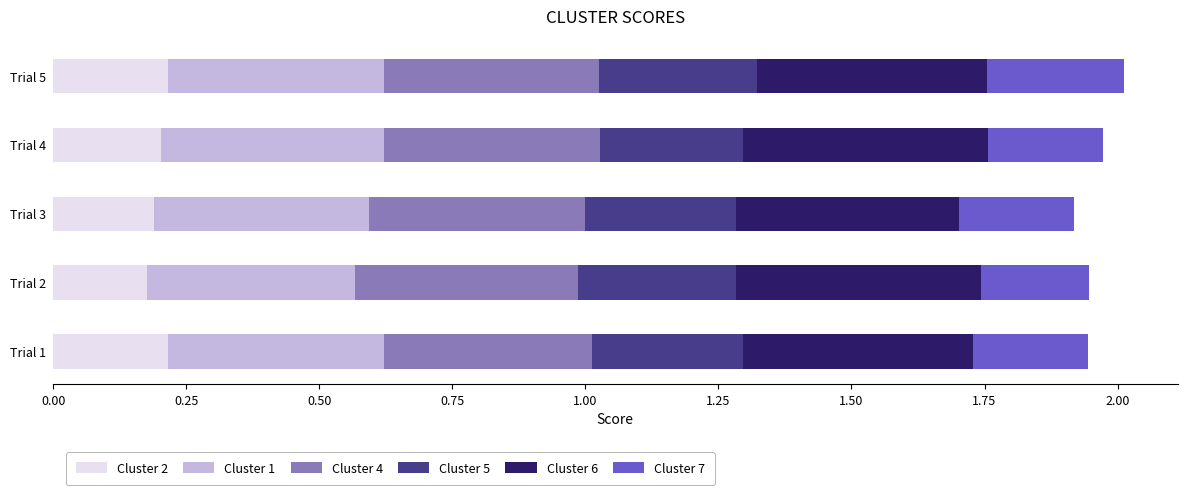

What is the total value across all series at Trial 5?

2.0